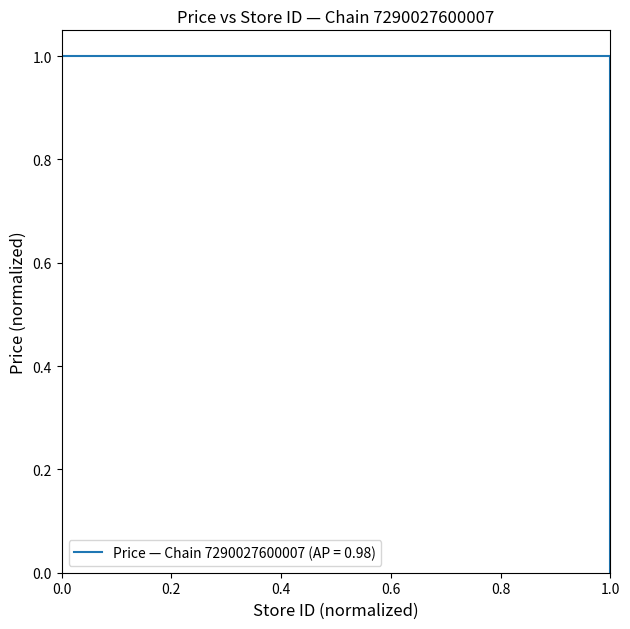

Does the chart display data point markers on the line(s)?

No